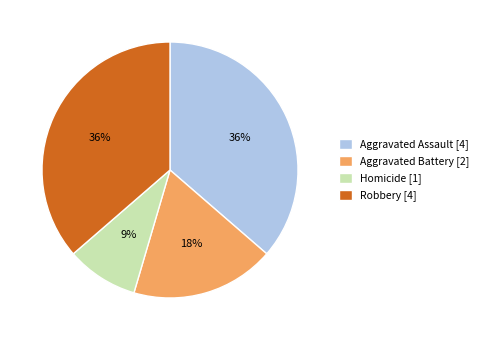

How many segments does this pie chart have?

4